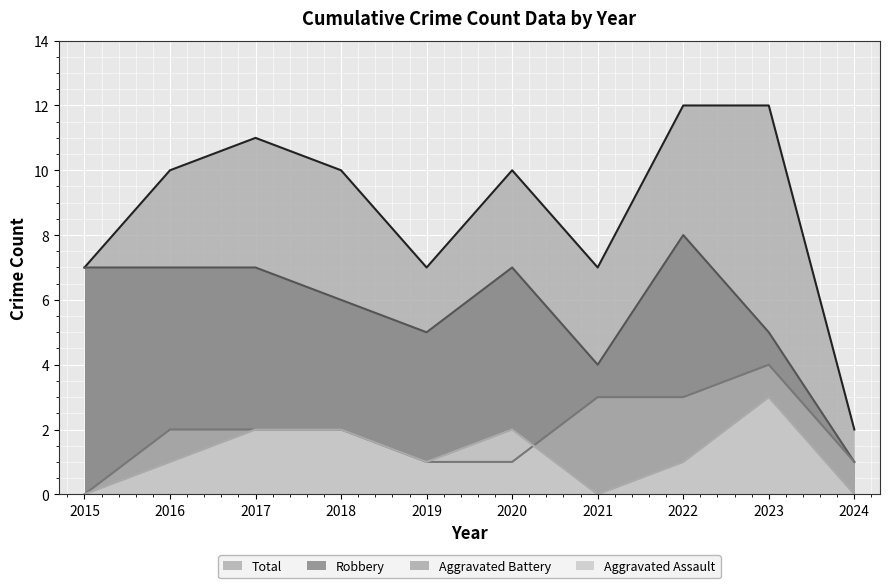

At which label does Robbery reach its peak?

2022